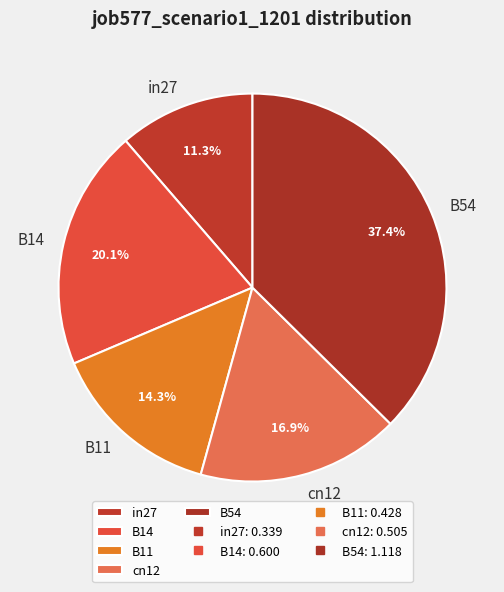

Is there any slice that represents more than half of the pie?

No